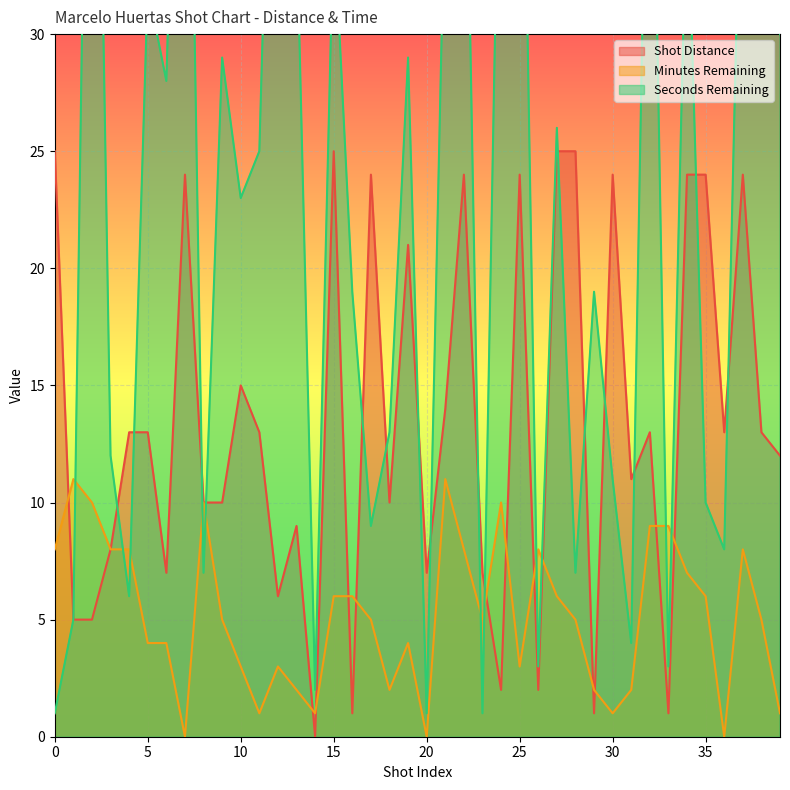

The Minutes Remaining series shows 9 at 35. True or false?

False